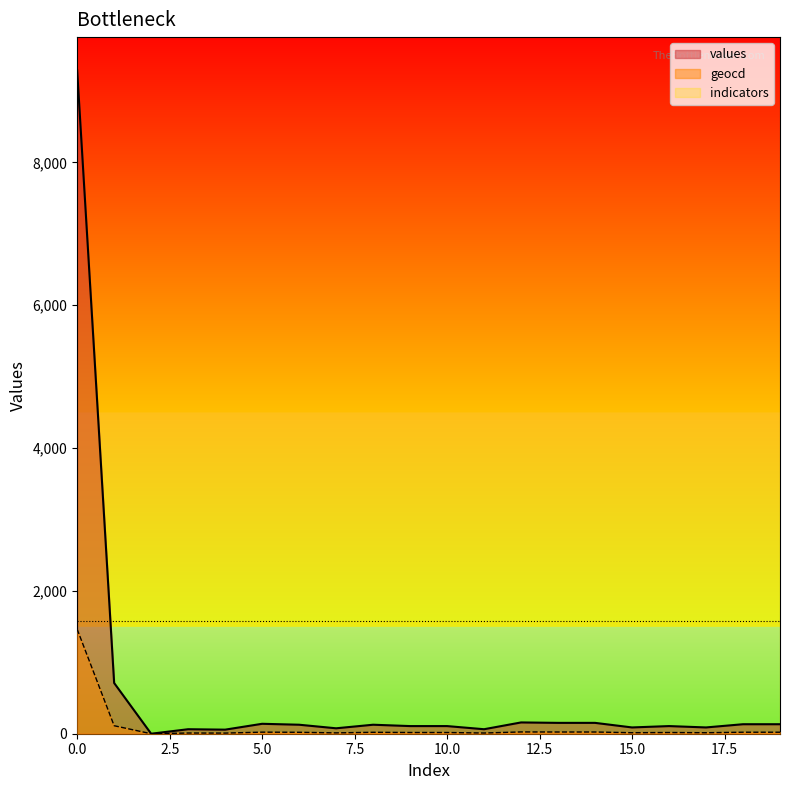

Where is the first local minimum for values?

2